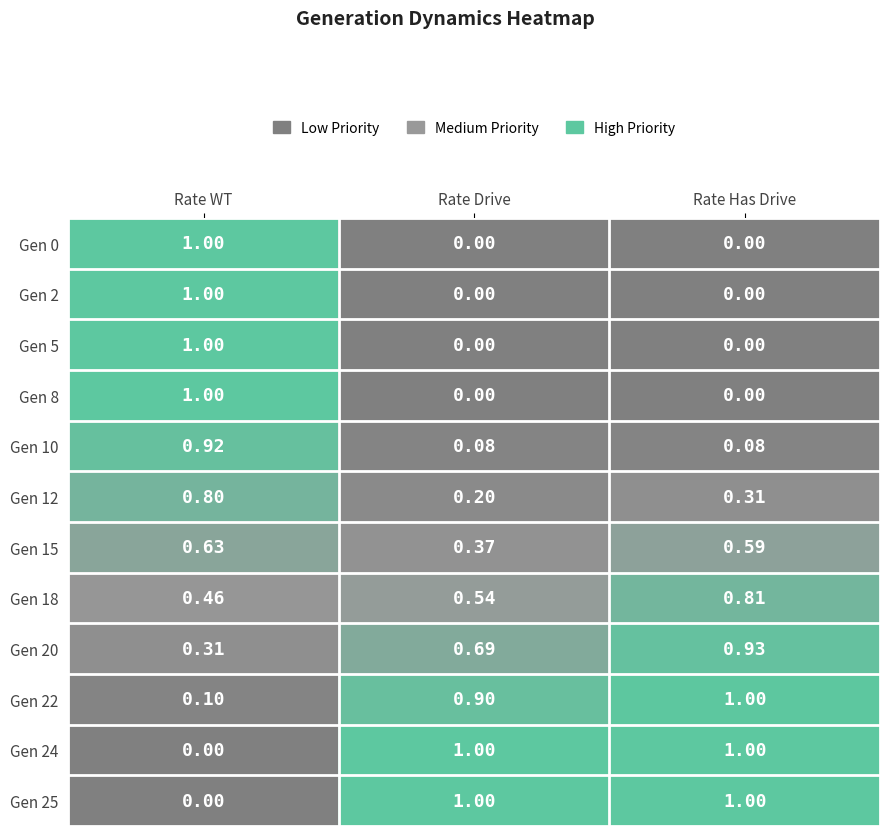

At which category is the sum across all series the highest?

Rate WT